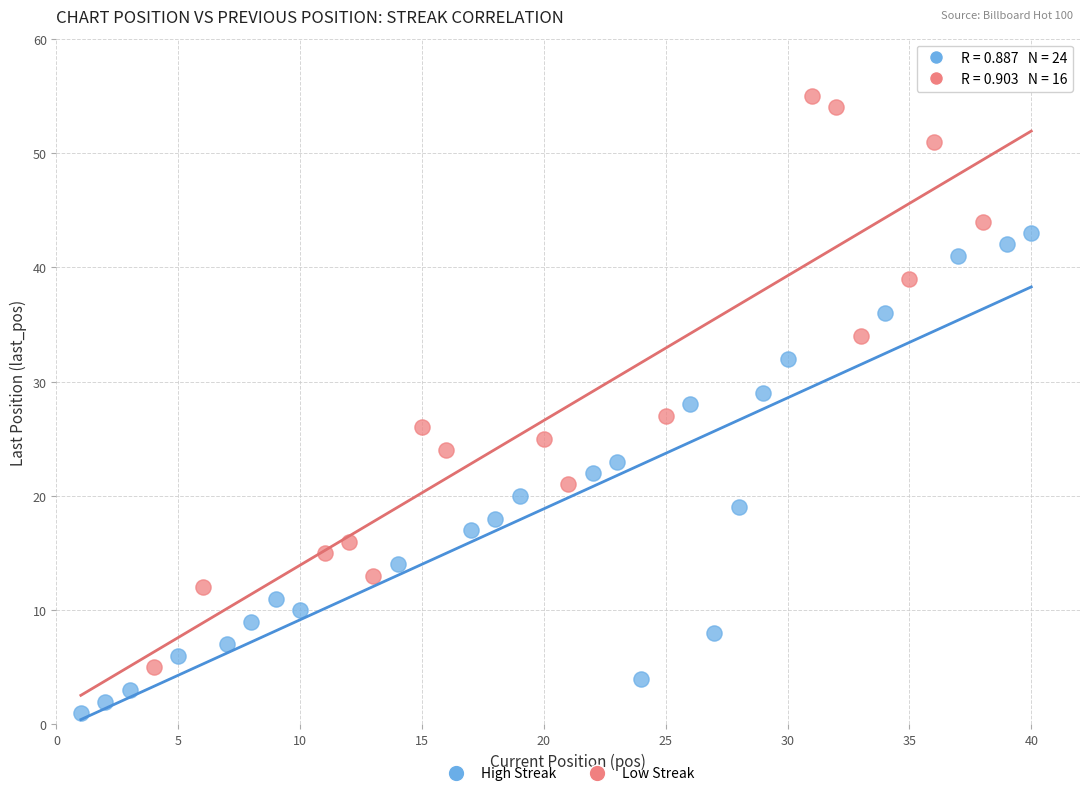

Which series reaches the minimum Y coordinate?

High Streak